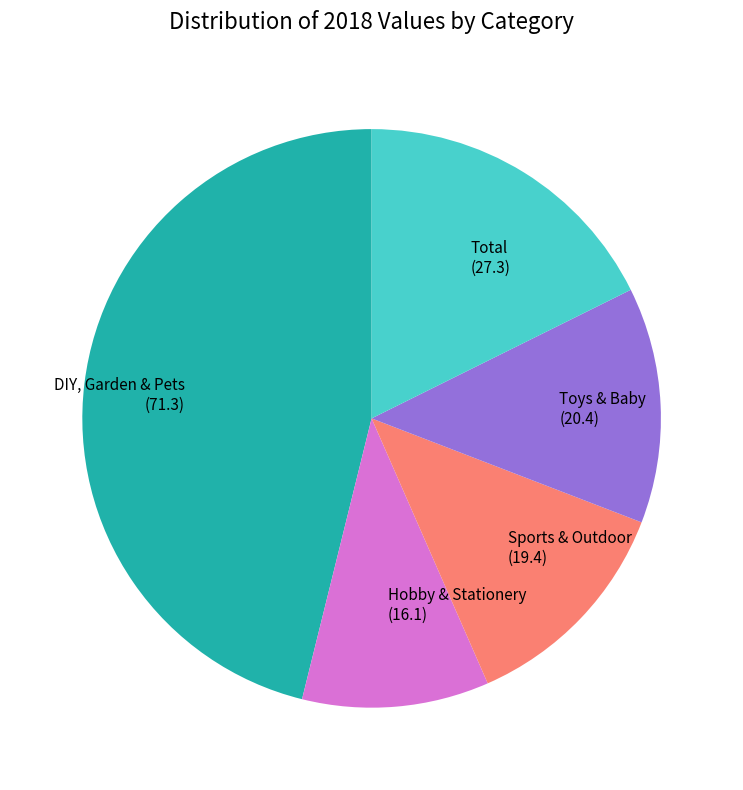

Which category has the smallest portion of the pie?

Hobby & Stationery